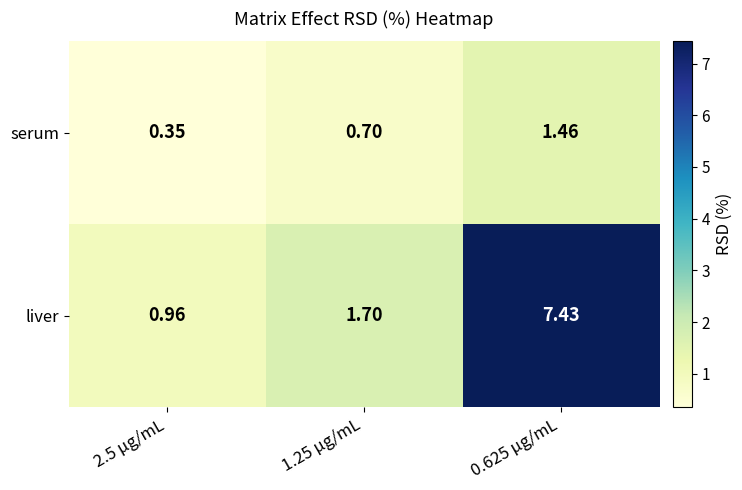

Which series has the widest spread of values?

liver